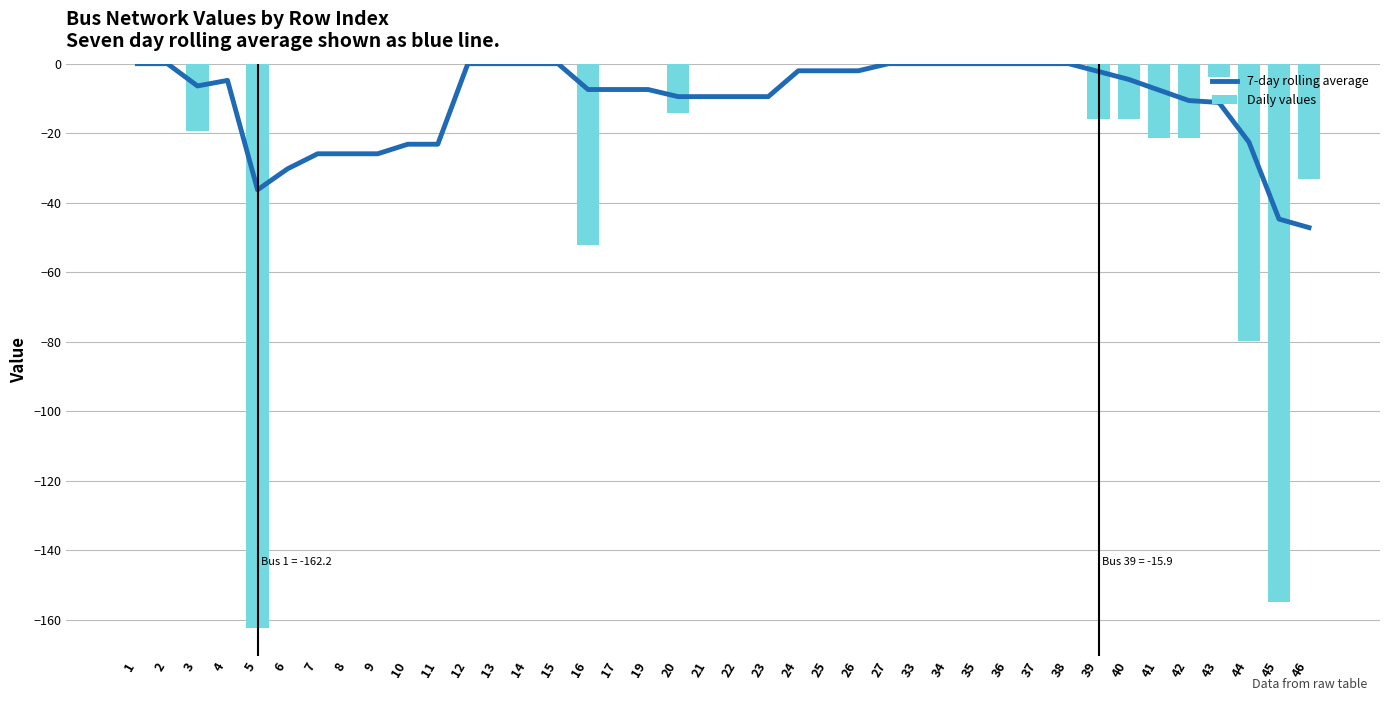

What is the sum of the 7-day rolling average values at 19 and 9?

-33.3